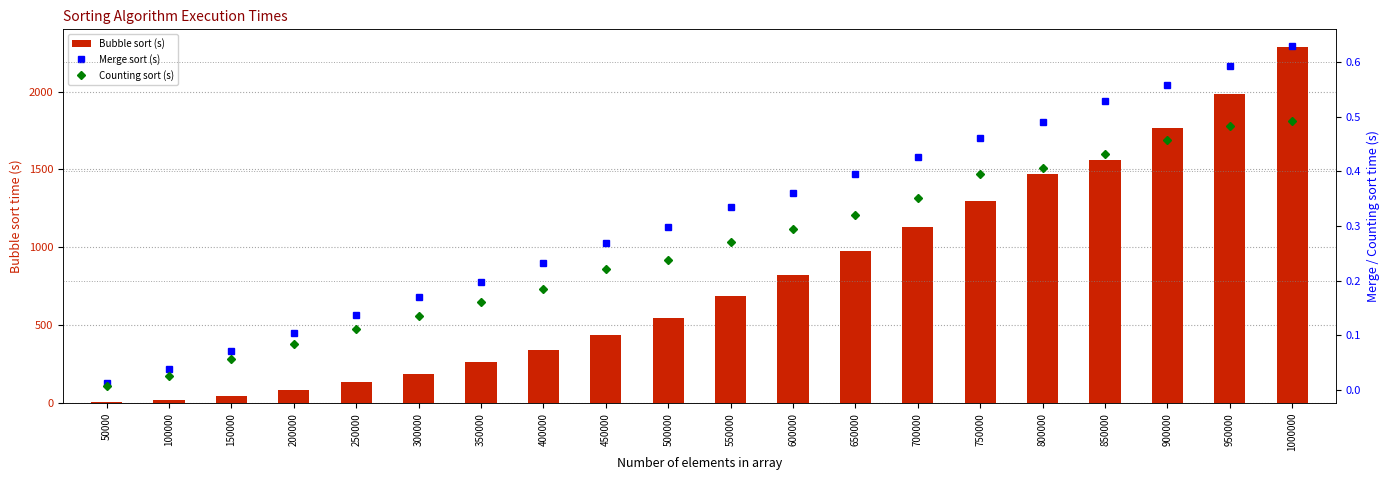

True or false: Bubble sort (s) has a value of 370.6 at 800000.

False